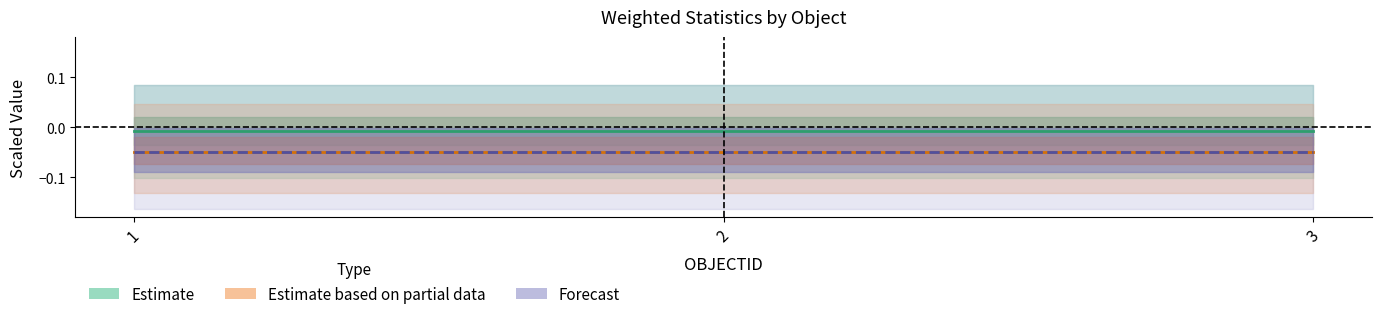

Is the value of Forecast at 3 greater than the value of Estimate at 1?

No